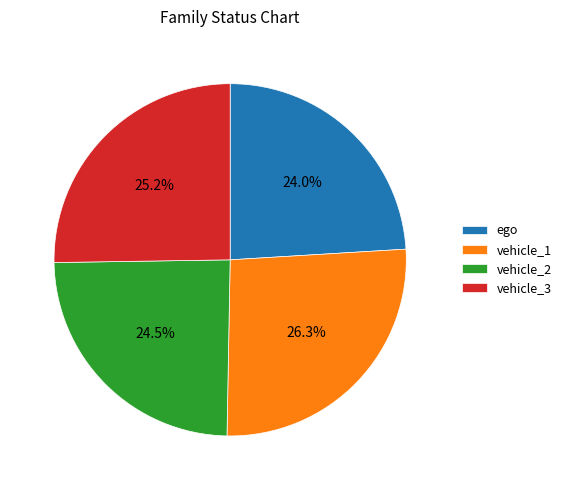

Is it true that vehicle_2 is 13% of the pie?

False